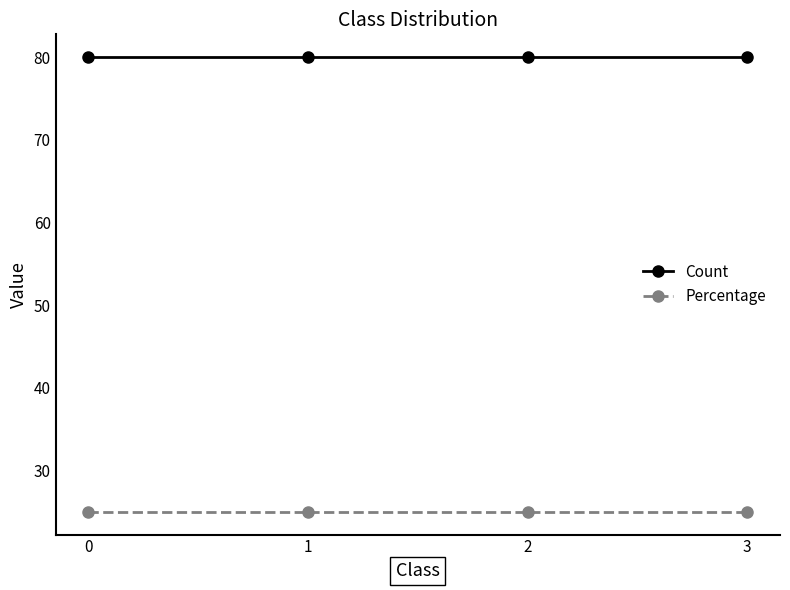

How many lines are shown in the chart?

2